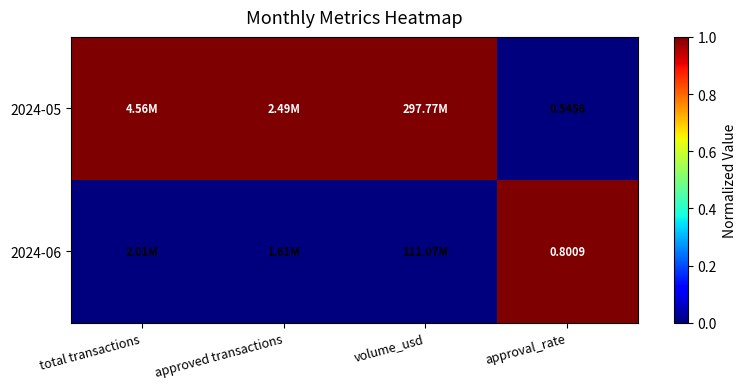

True or false: 2024-05 has a value of 1 at total transactions.

True